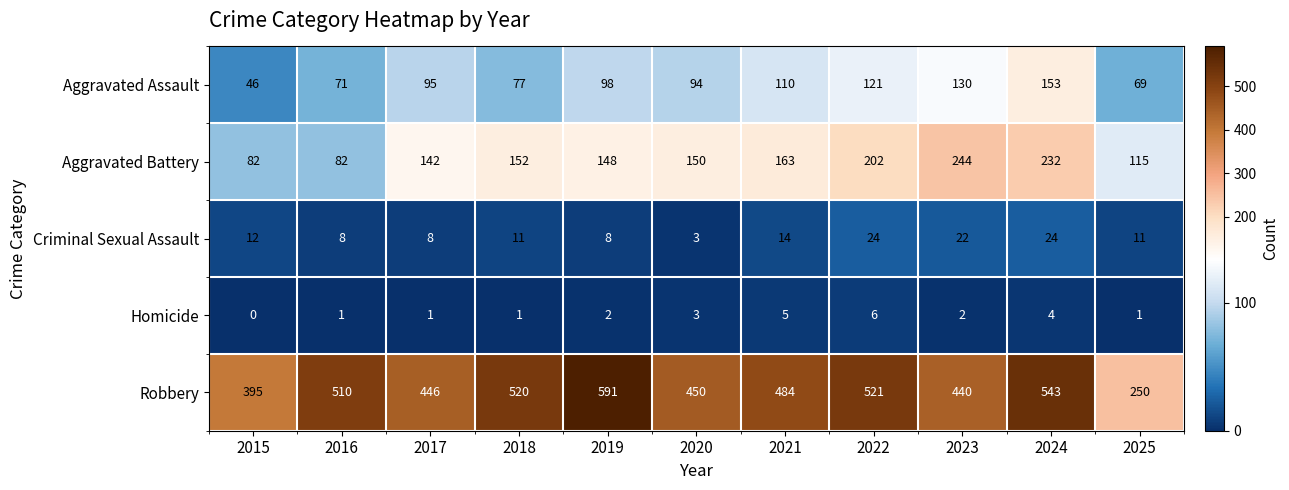

The Aggravated Battery series shows 200 at 2020. True or false?

False